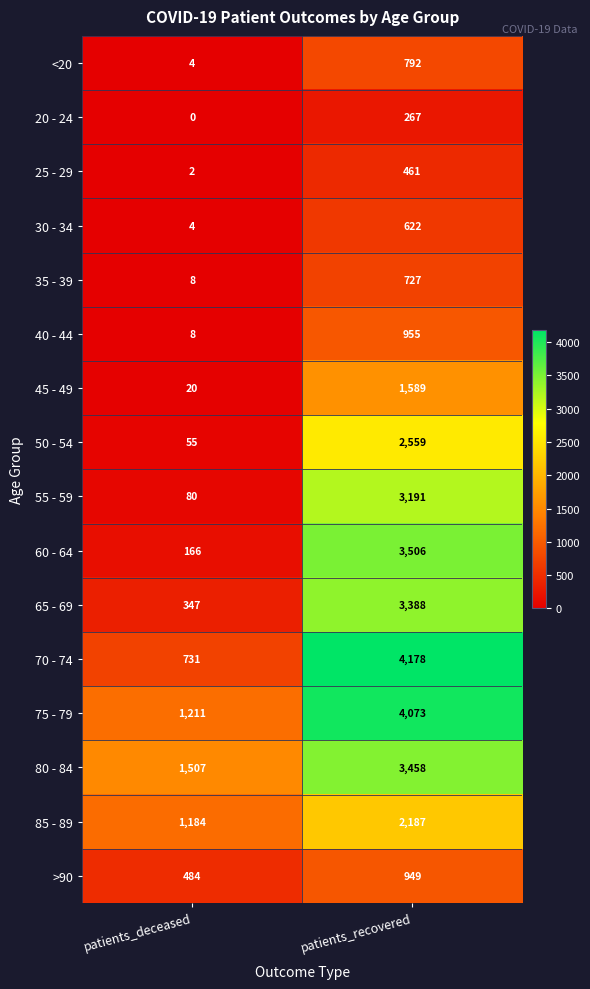

At which label is 45 - 49 closest to 804?

patients_deceased